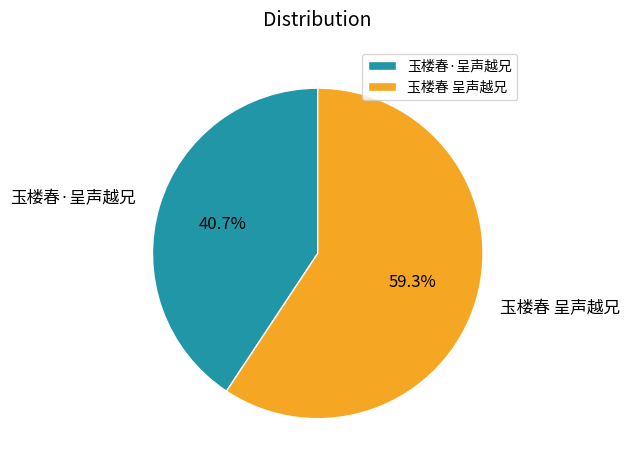

Is there any slice that represents more than half of the pie?

Yes